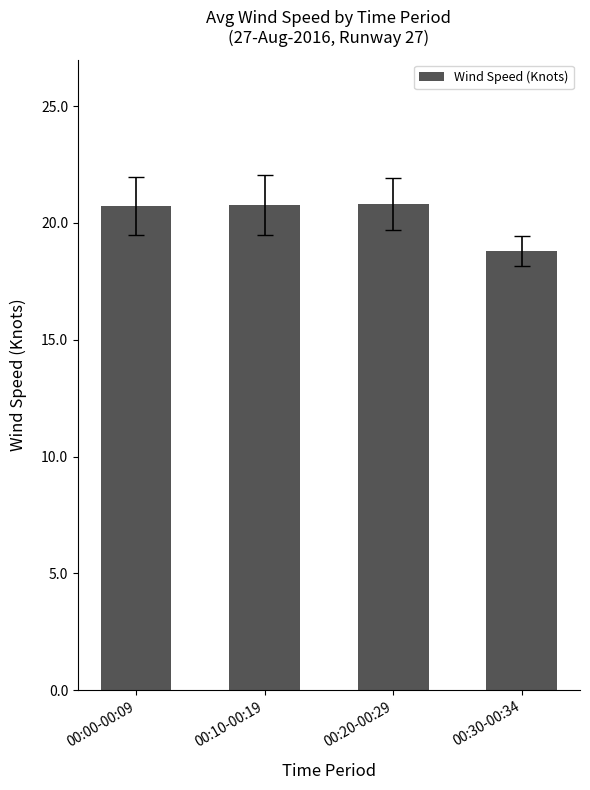

Is it true that the value at 00:10-00:19 is 11.4?

False